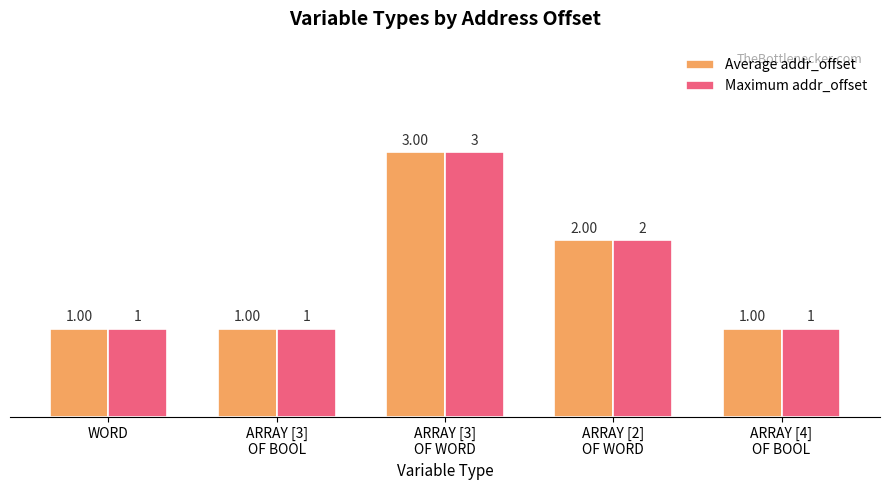

Is the value of Maximum addr_offset at WORD greater than the value of Average addr_offset at ARRAY [2]
OF WORD?

No